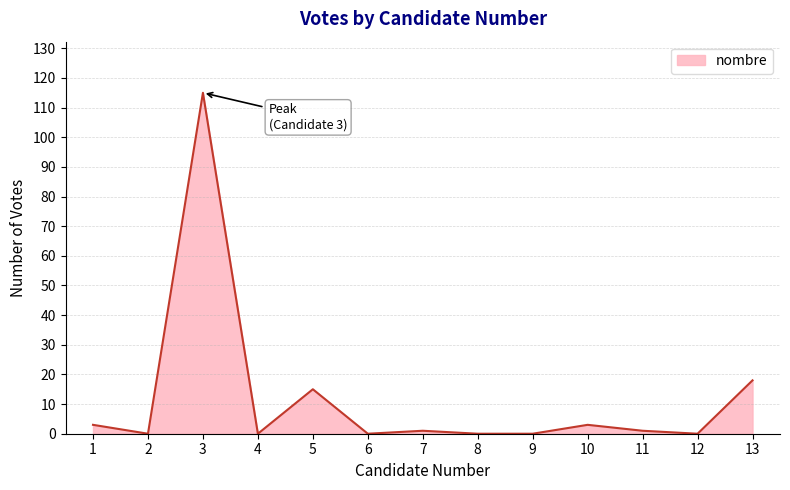

Is it true that the value at 6 is 46?

False